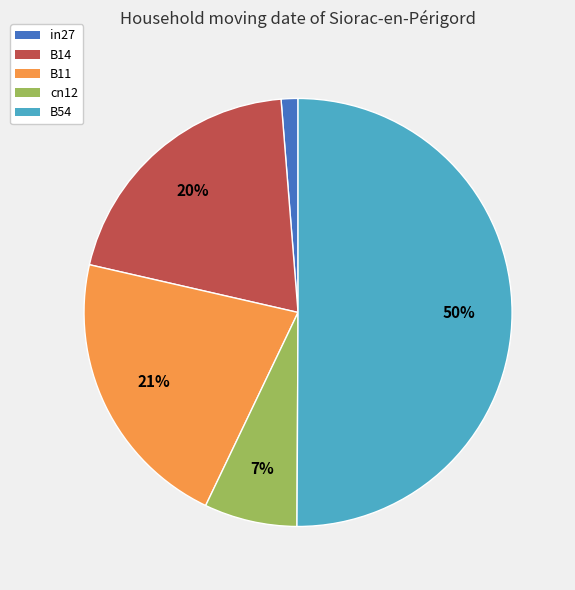

Which slice represents more than half of the pie?

B54